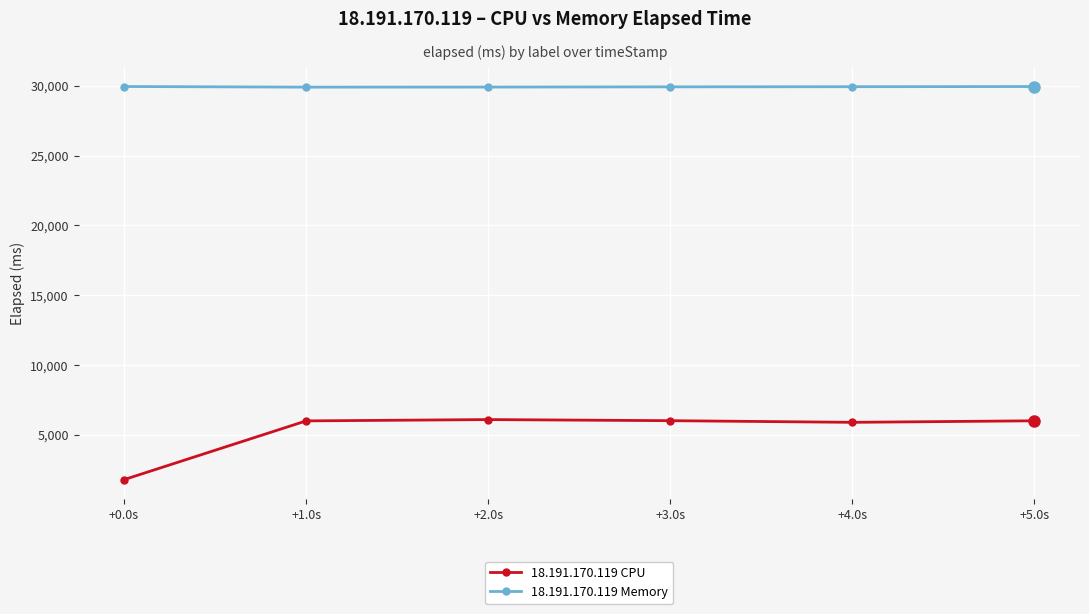

What is the difference between the highest and lowest values at +1.0s?

23905